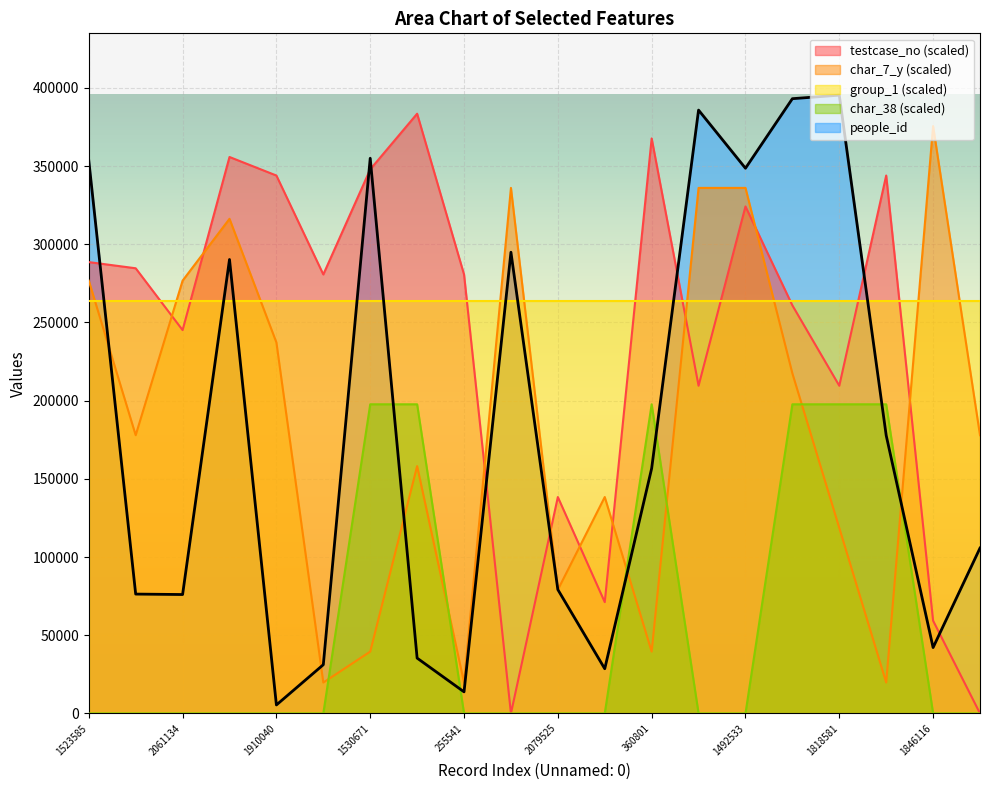

What is the difference between the maximum and minimum values in the testcase_no series?

383499.2